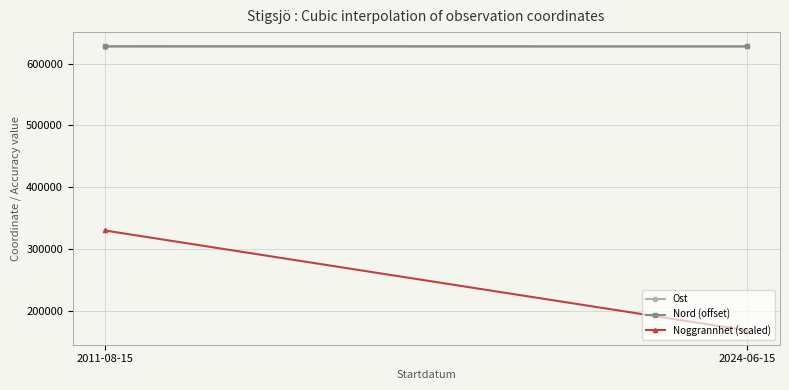

At which label does Nord (offset) reach its peak?

2011-08-15